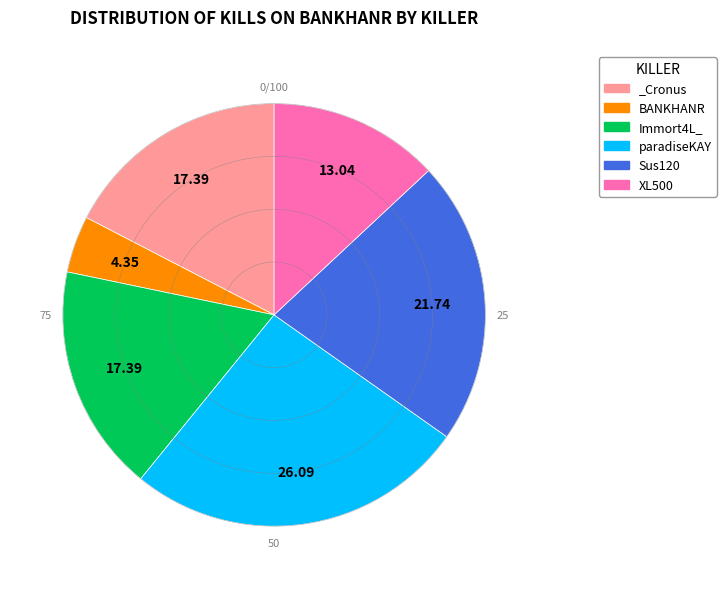

Is there a majority slice in this chart?

No